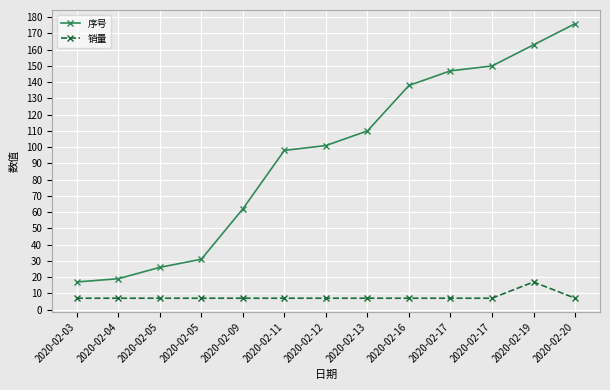

How many distinct data groups are displayed?

2